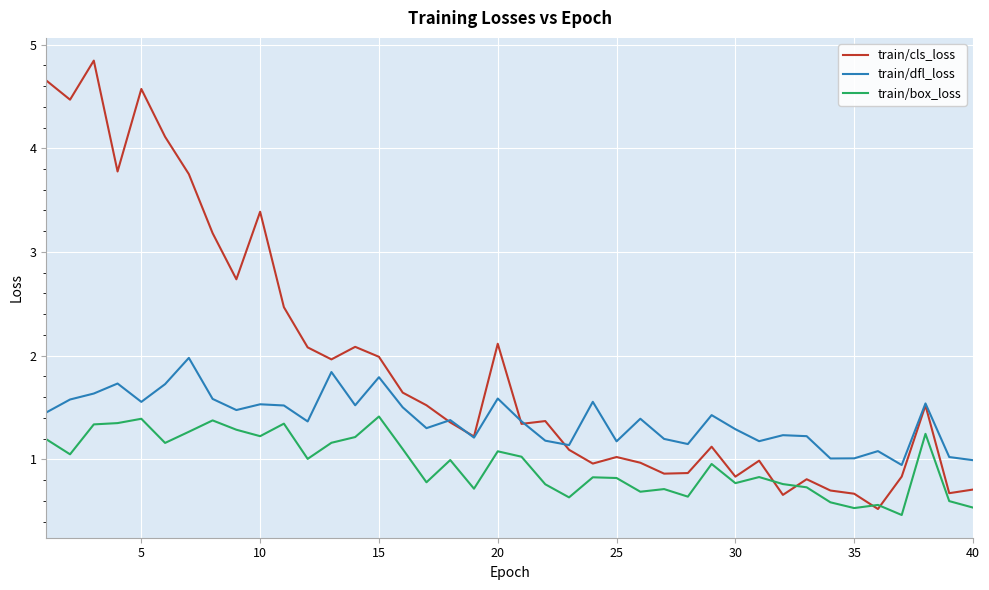

List the series in order of their overall mean, highest first.

train/cls_loss, train/dfl_loss, train/box_loss